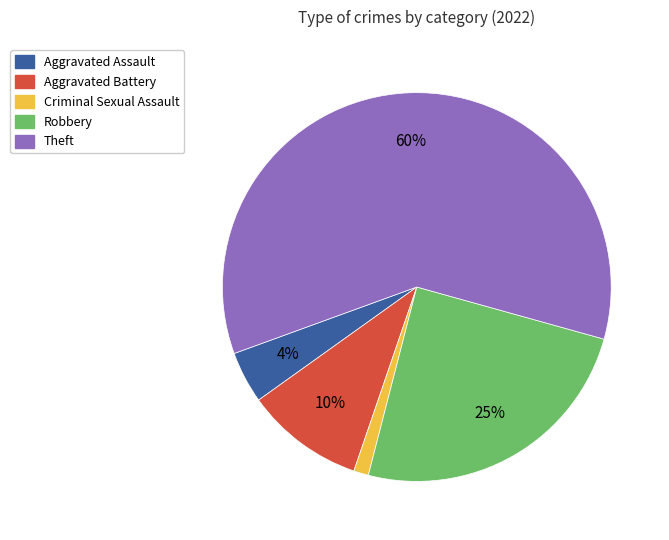

Do Robbery and Criminal Sexual Assault together represent more than half of the pie?

No